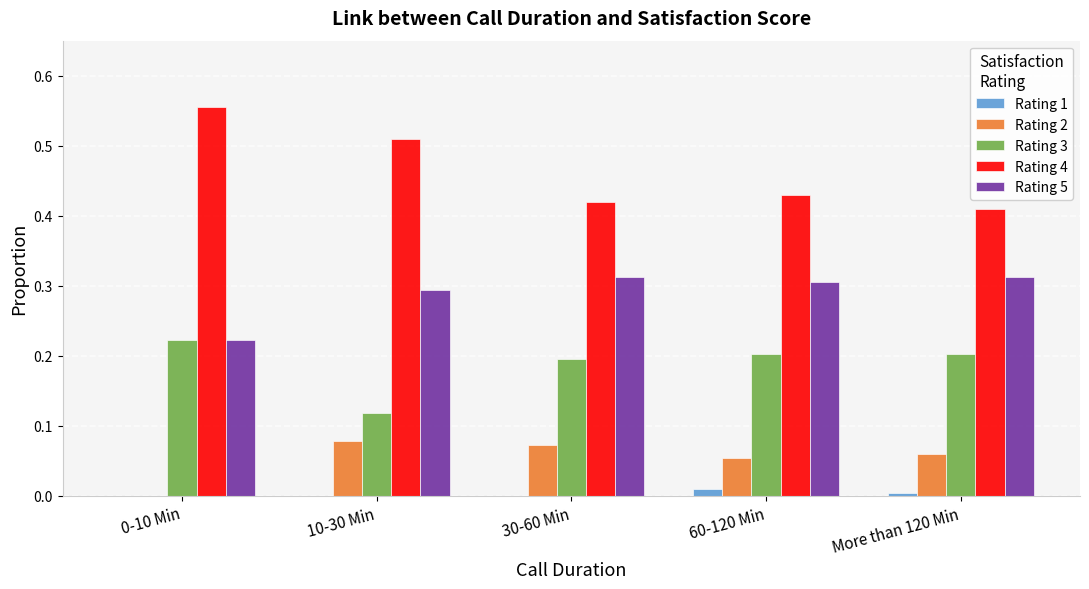

The value of Rating 3 at 0-10 Min is 0.2. True or false?

True